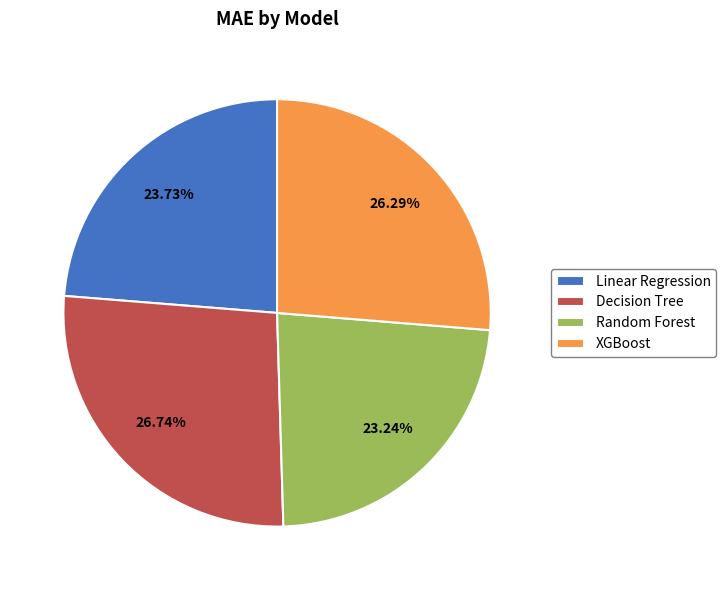

Between Random Forest and XGBoost, which is larger?

XGBoost